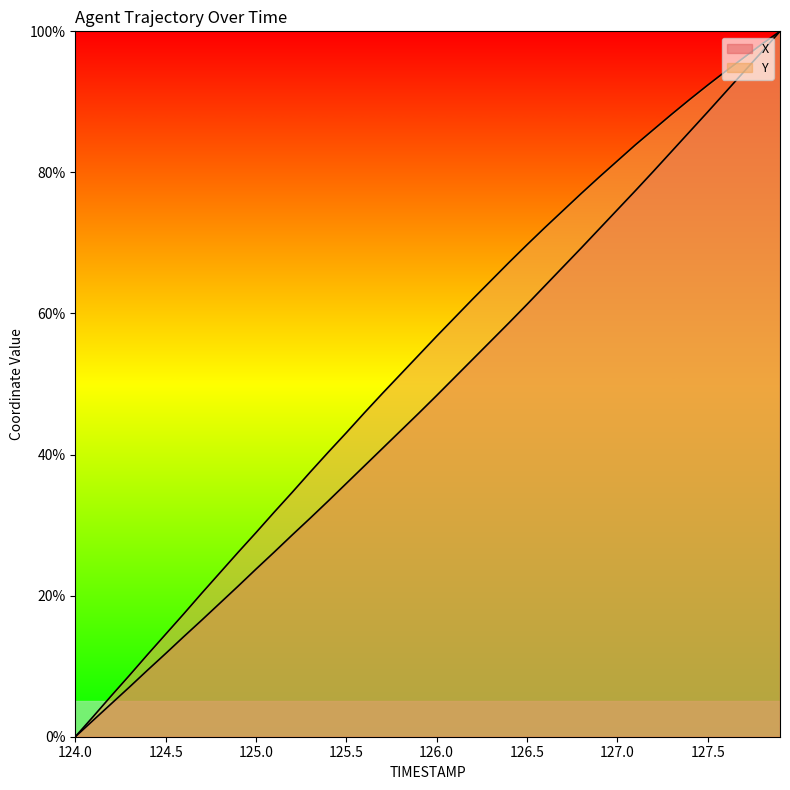

Reading right to left, transcribe all the data shown in this chart.

X: 127.9=100.0	127.8=97.1	127.7=94.3	127.6=91.4	127.5=88.6	127.4=85.8	127.3=83.0	127.2=80.2	127.1=77.4	127.0=74.7	126.9=72.0	126.8=69.3	126.7=66.6	126.6=64.0	126.5=61.3	126.4=58.7	126.3=56.1	126.2=53.5	126.1=50.9	126.0=48.4	125.9=45.8	125.8=43.4	125.7=40.9	125.6=38.4	125.5=35.9	125.4=33.4	125.3=31.0	125.2=28.6	125.1=26.2	125.0=23.8	124.9=21.3	124.8=18.9	124.7=16.5	124.6=14.2	124.5=11.8	124.4=9.4	124.3=7.0	124.2=4.7	124.1=2.3	124.0=0.0
Y: 127.9=100.0	127.8=98.2	127.7=96.3	127.6=94.4	127.5=92.4	127.4=90.3	127.3=88.2	127.2=86.1	127.1=83.9	127.0=81.6	126.9=79.4	126.8=77.0	126.7=74.6	126.6=72.2	126.5=69.7	126.4=67.2	126.3=64.6	126.2=62.1	126.1=59.4	126.0=56.8	125.9=54.1	125.8=51.4	125.7=48.7	125.6=45.9	125.5=43.1	125.4=40.3	125.3=37.5	125.2=34.6	125.1=31.8	125.0=28.9	124.9=26.1	124.8=23.2	124.7=20.3	124.6=17.4	124.5=14.5	124.4=11.6	124.3=8.7	124.2=5.8	124.1=2.9	124.0=0.0